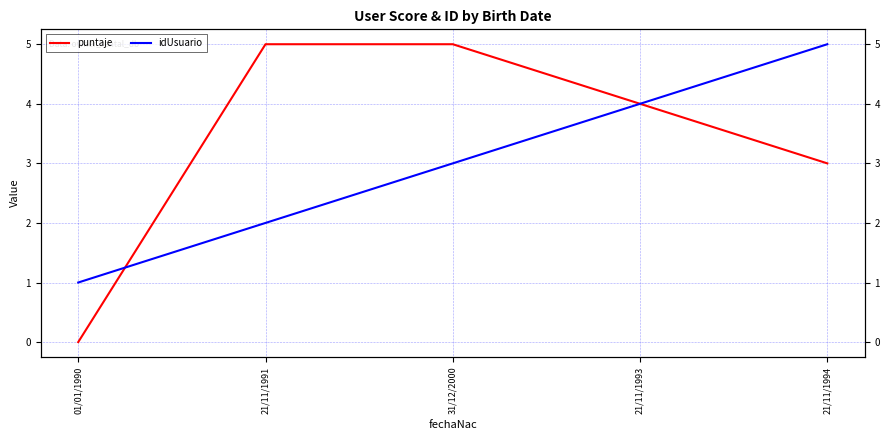

Reading left to right, extract all data points from this chart.

puntaje: 01/01/1990=0	21/11/1991=5	31/12/2000=5	21/11/1993=4	21/11/1994=3
idUsuario: 01/01/1990=1	21/11/1991=2	31/12/2000=3	21/11/1993=4	21/11/1994=5